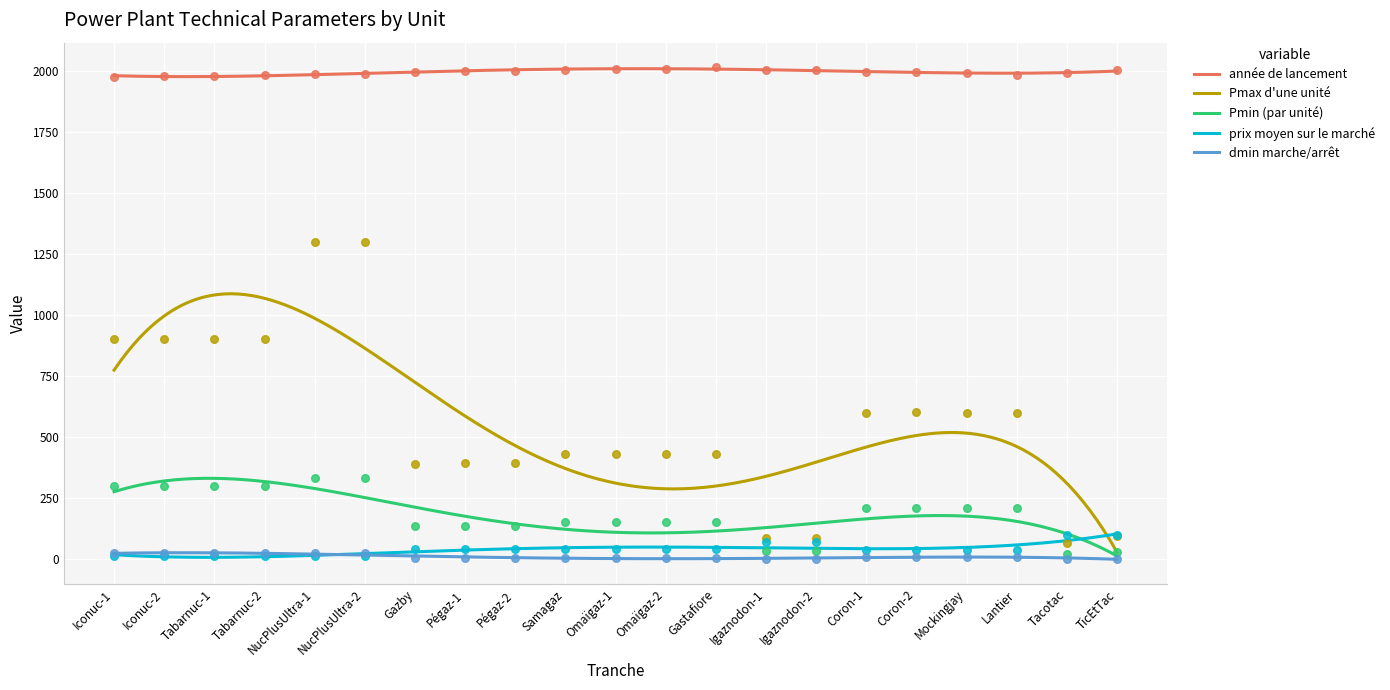

What is the total value across all series at TicEtTac?

2231.0